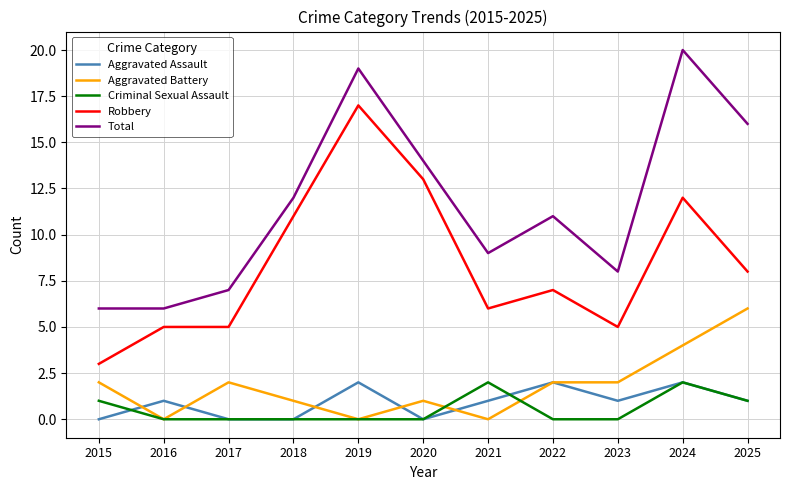

Which category has the highest value in the Aggravated Battery series?

2025